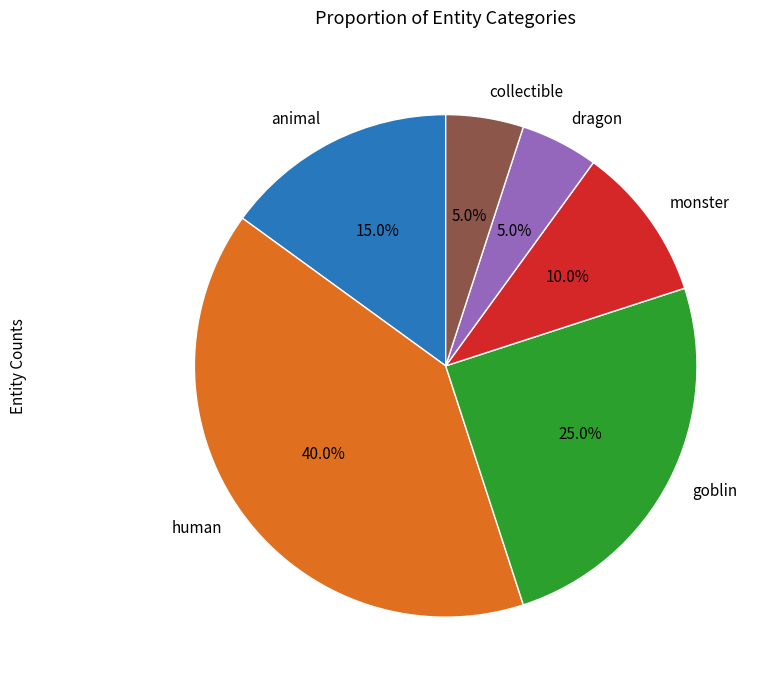

Count the number of slices in the pie.

6